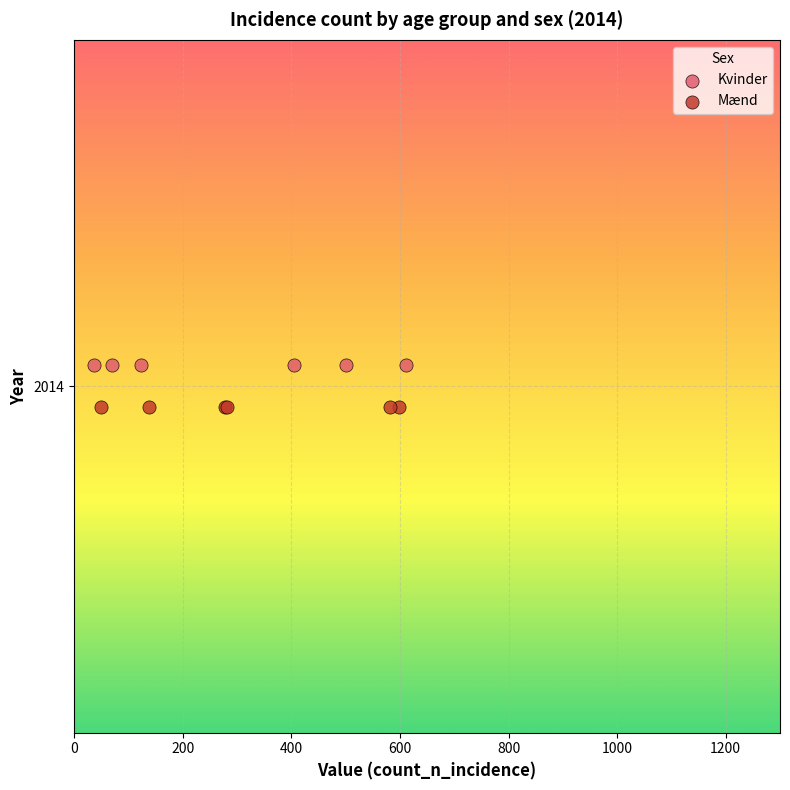

Which series reaches the maximum Y coordinate?

Kvinder